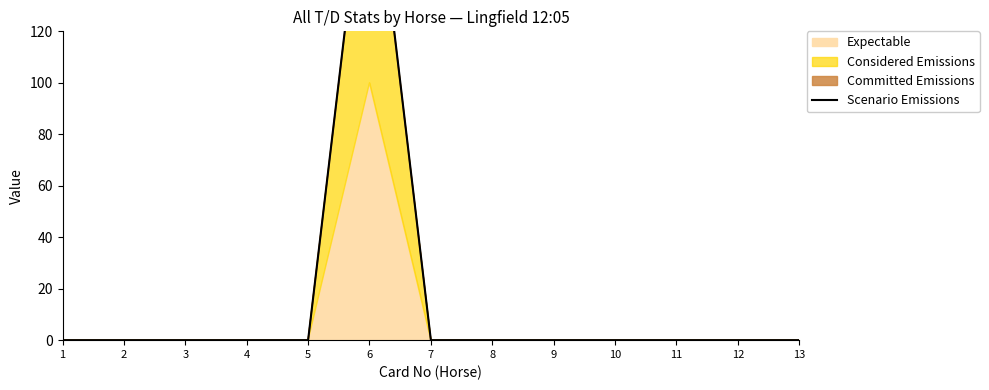

Reading right to left, what are all the values shown in this chart?

0	0	0	0	0	0	0	201	0	0	0	0	0